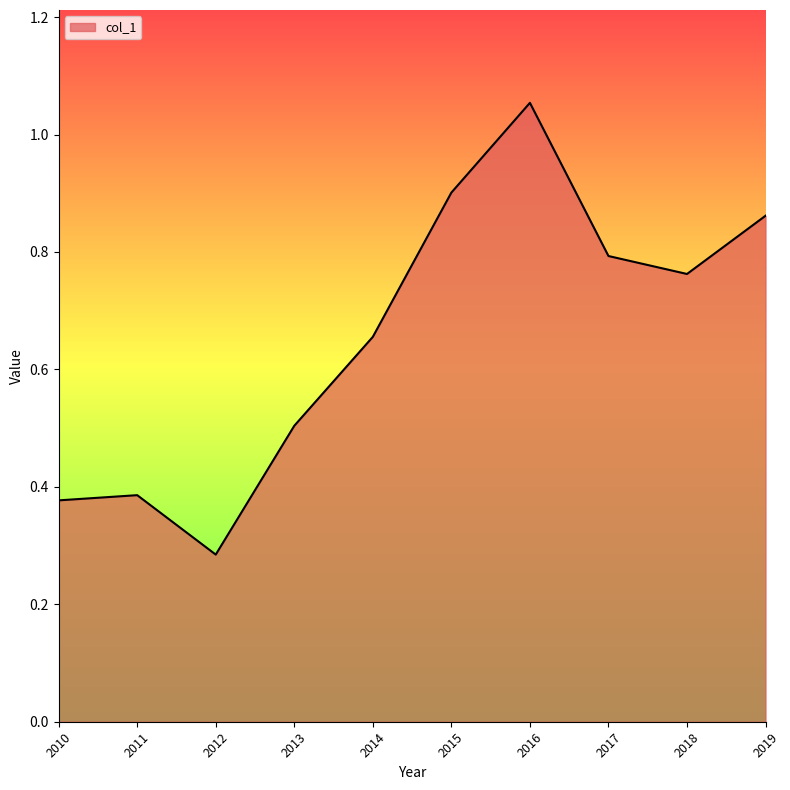

Which label corresponds to the largest value in the chart?

2016